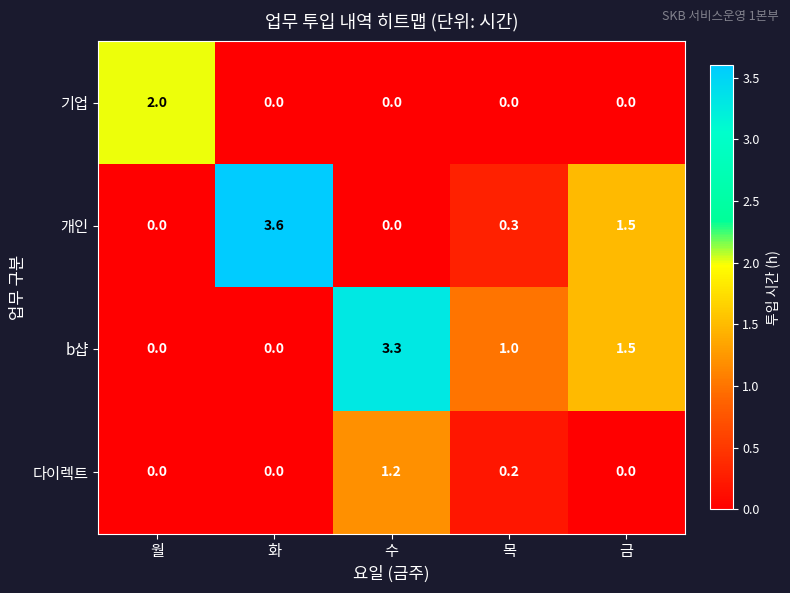

What is the sum of the 개인 values at 화 and 금?

5.1